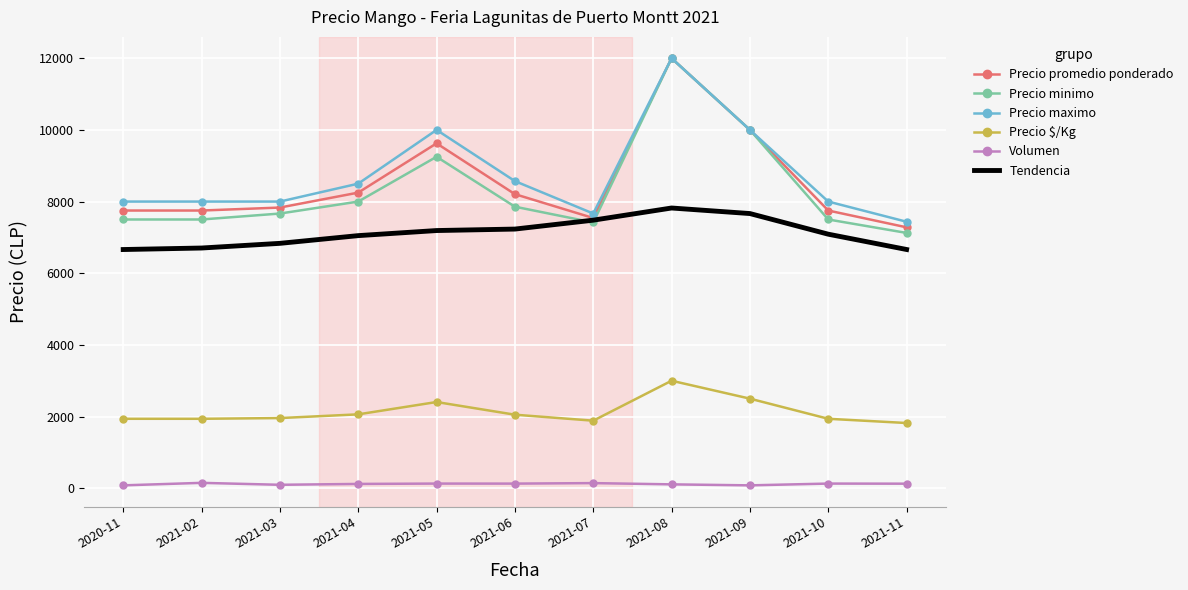

Is the value of Tendencia at 2021-09 greater than the value of Precio promedio ponderado at 2021-05?

No